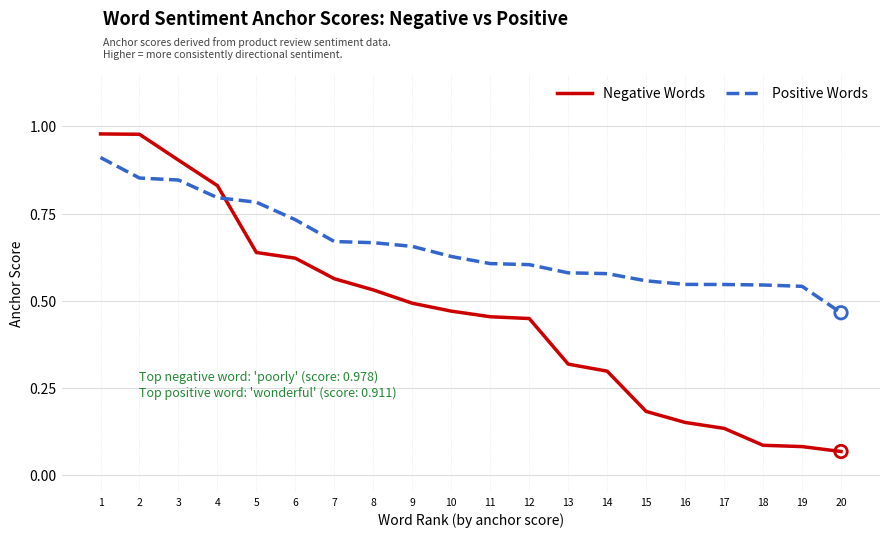

Which series has the largest total across all categories?

Positive Words